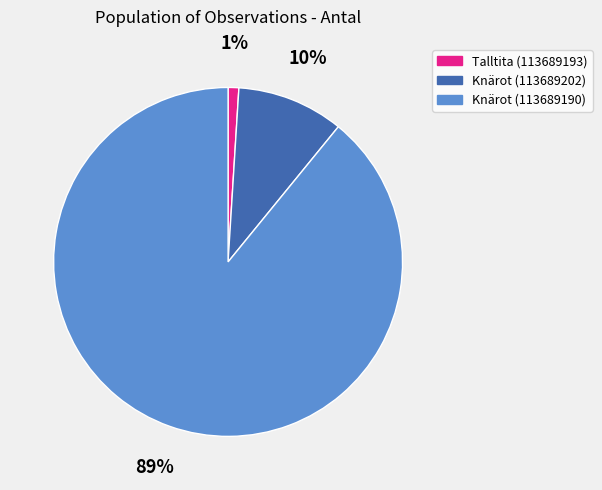

To the nearest percent, what is the difference between the Knärot (113689202) and Talltita (113689193) slice percentages?

9%